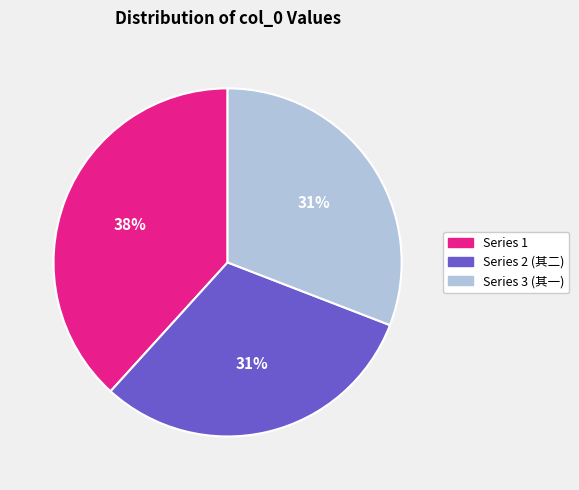

Does any single category account for the majority?

No